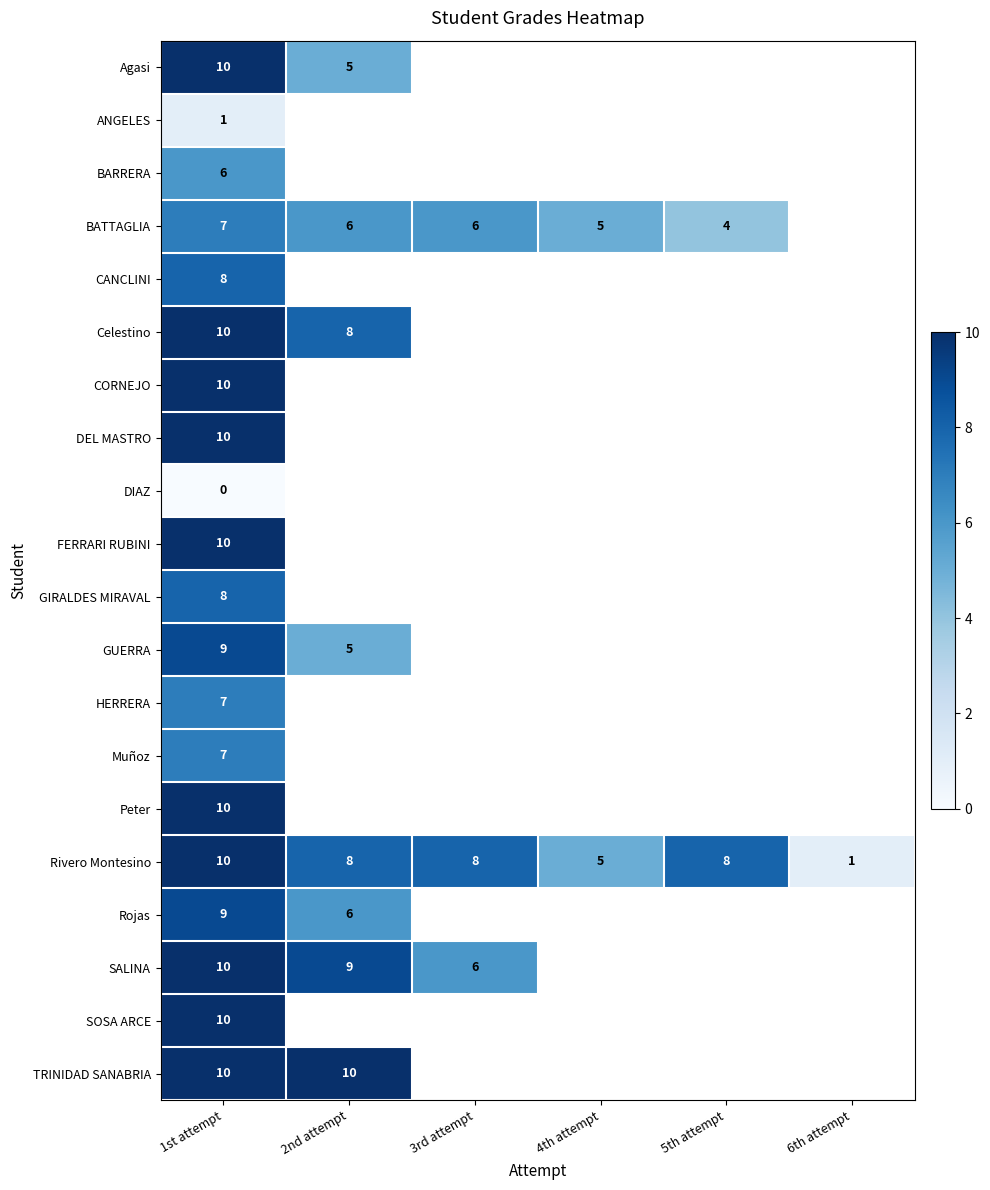

What is the total value across all series at 1st attempt?

162